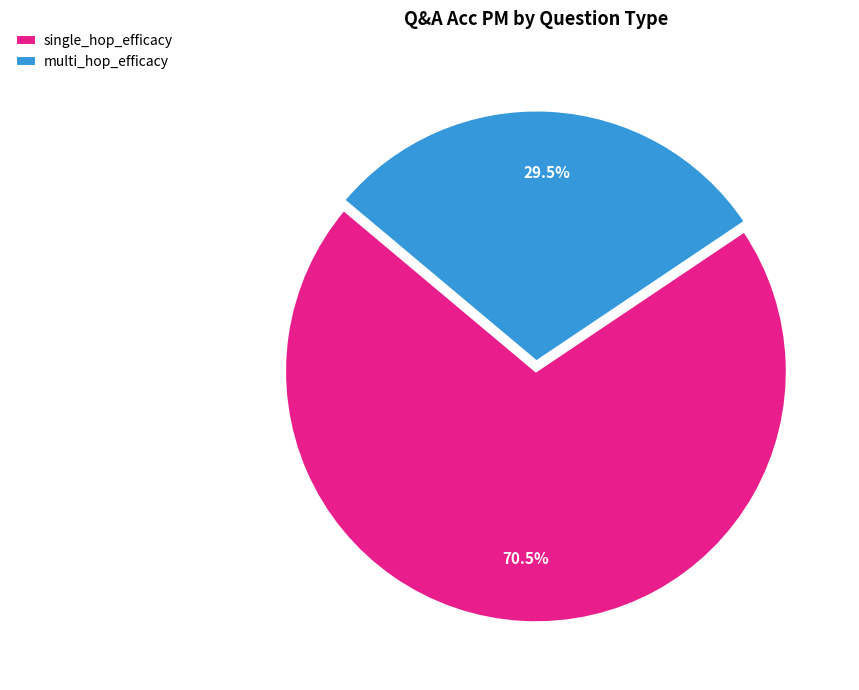

Does single_hop_efficacy account for over 50% of the chart?

Yes